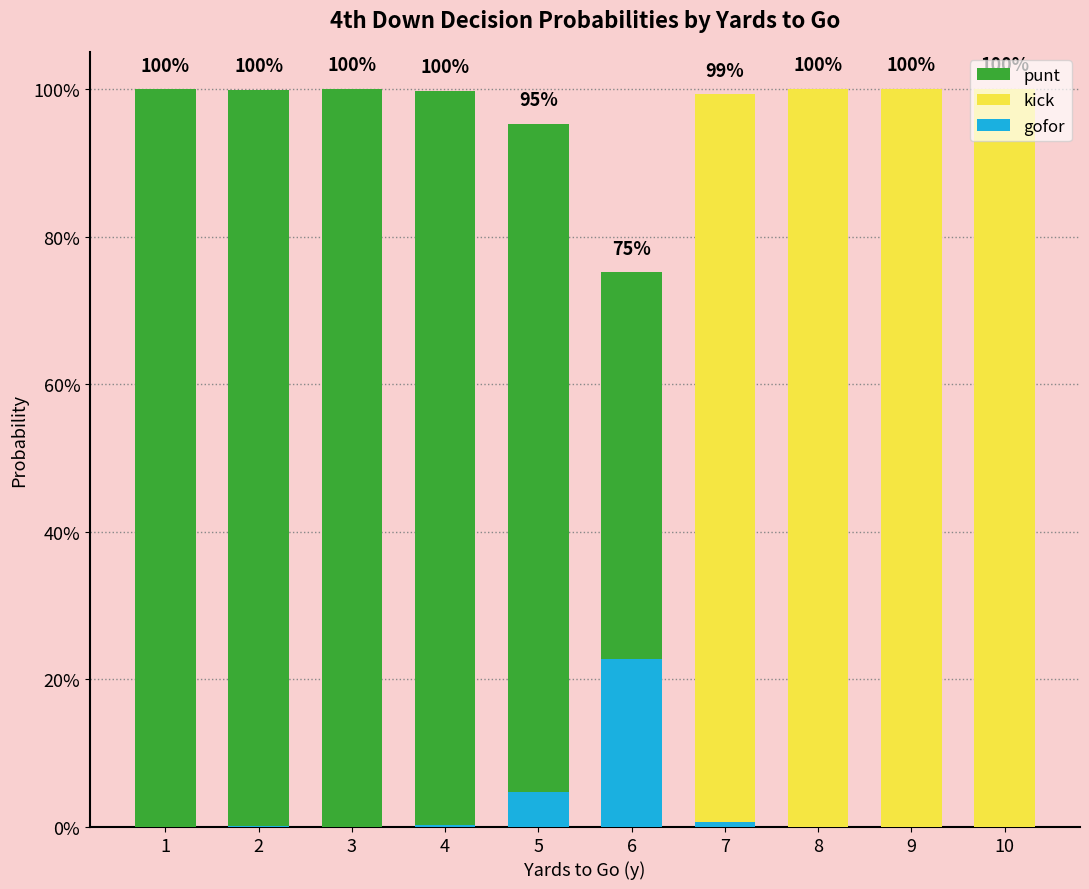

What is the difference between the highest and lowest values at 1?

1.0